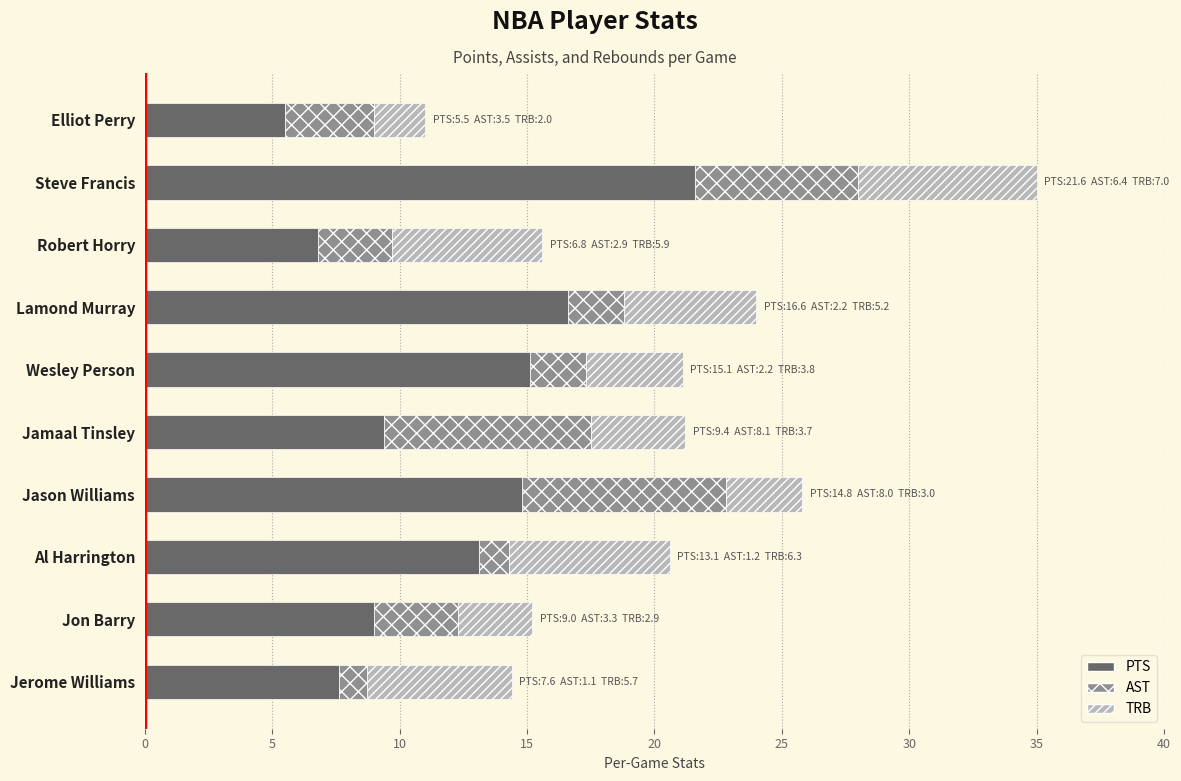

Count the number of data series in this chart.

3